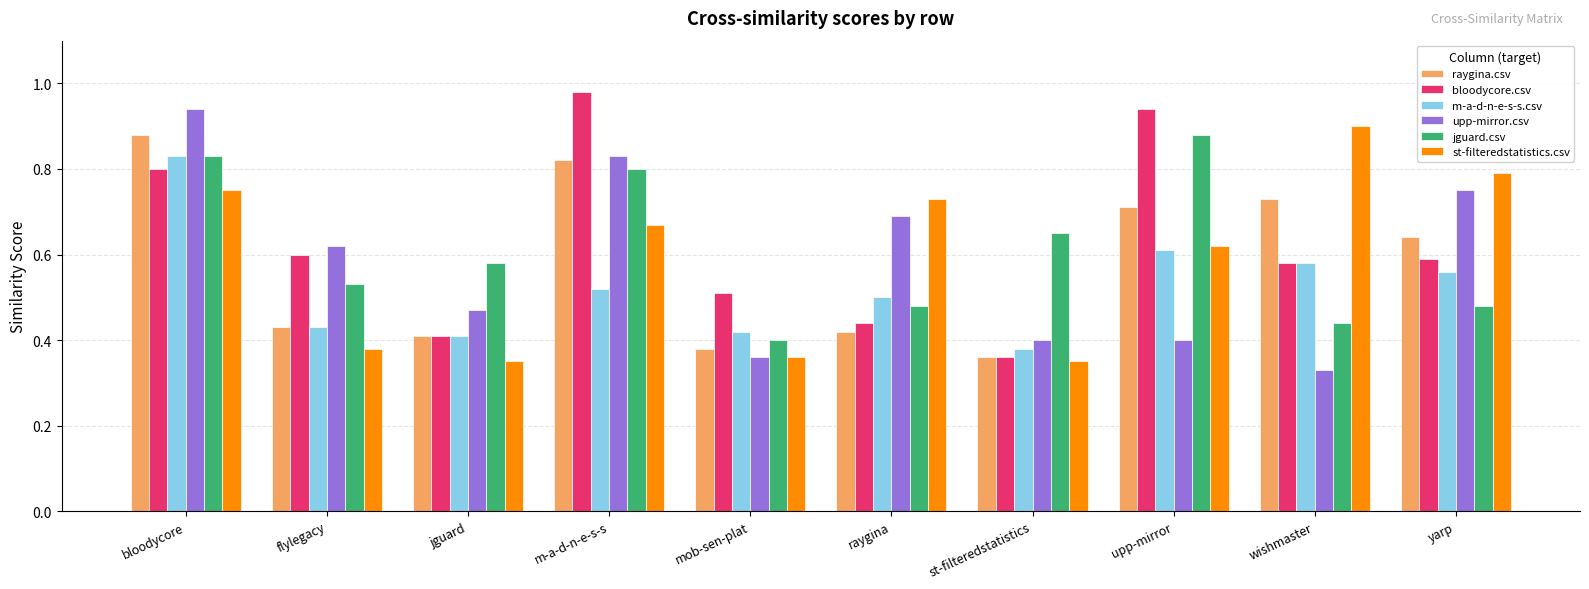

At which label does bloodycore.csv reach its minimum?

st-filteredstatistics